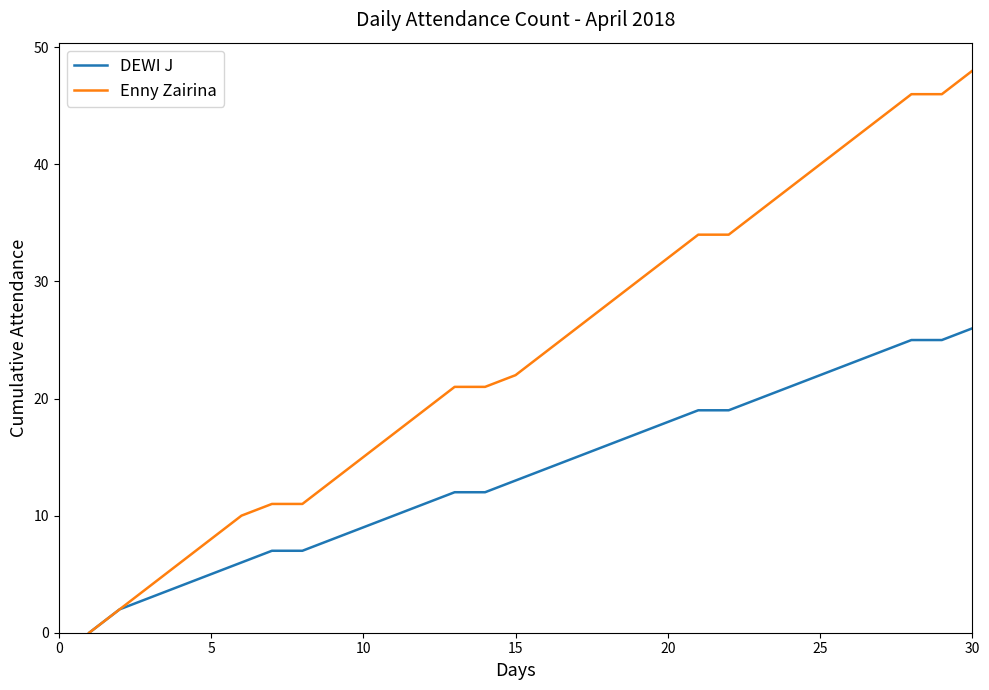

Rank the series by their average value, from lowest to highest.

DEWI J, Enny Zairina